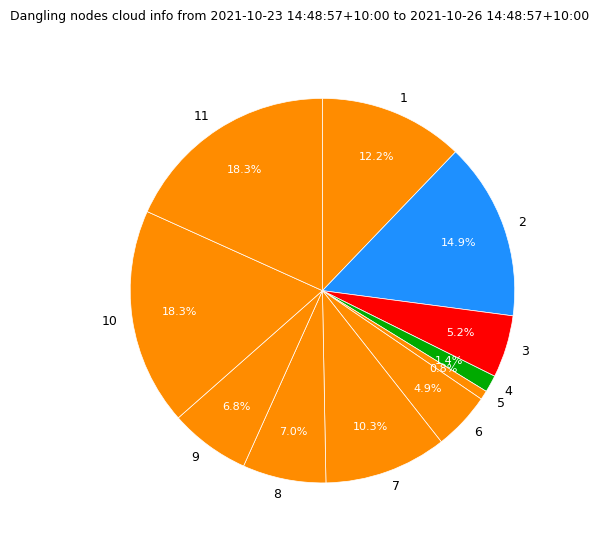

Which category has the smallest portion of the pie?

5